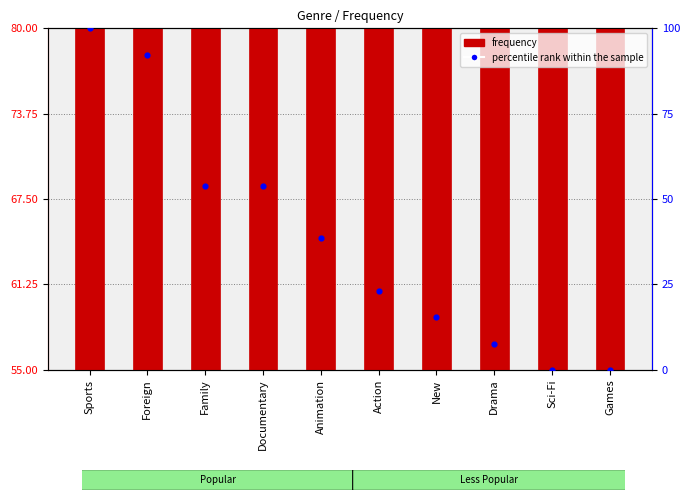

Which series contains the lowest Y value?

percentile rank within the sample